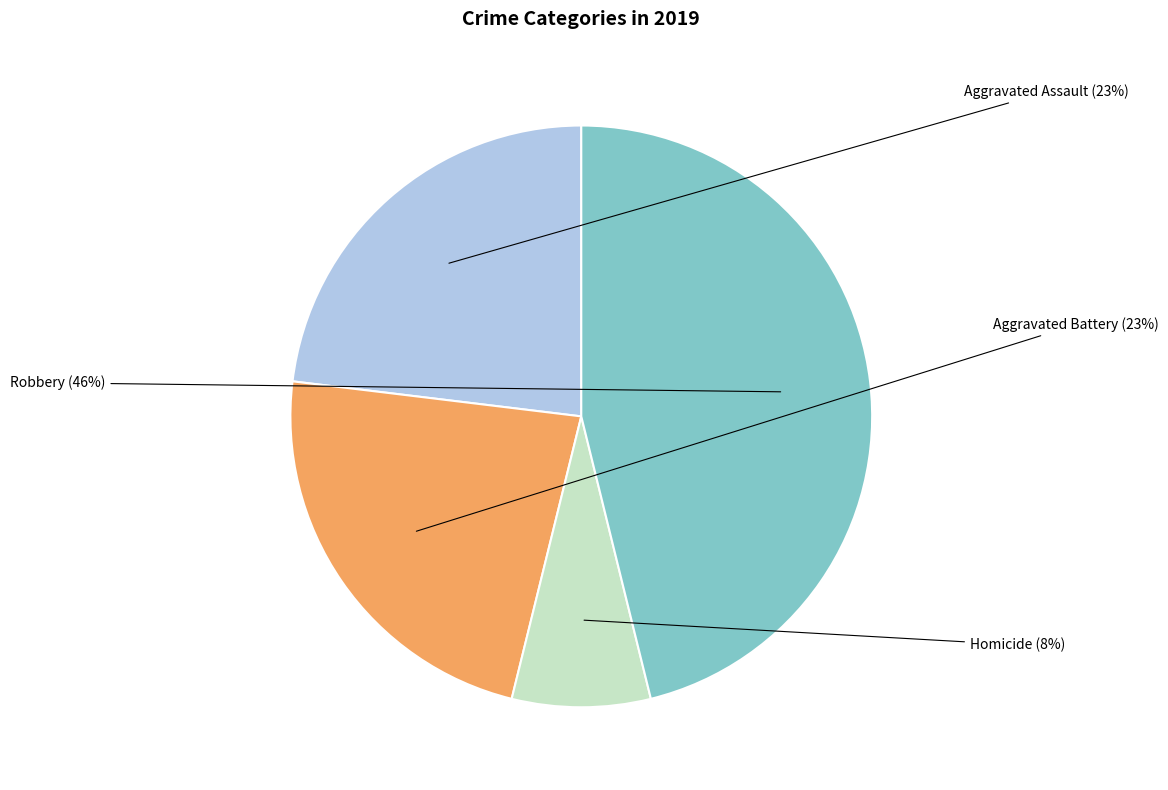

What is the largest slice in the pie chart?

Robbery